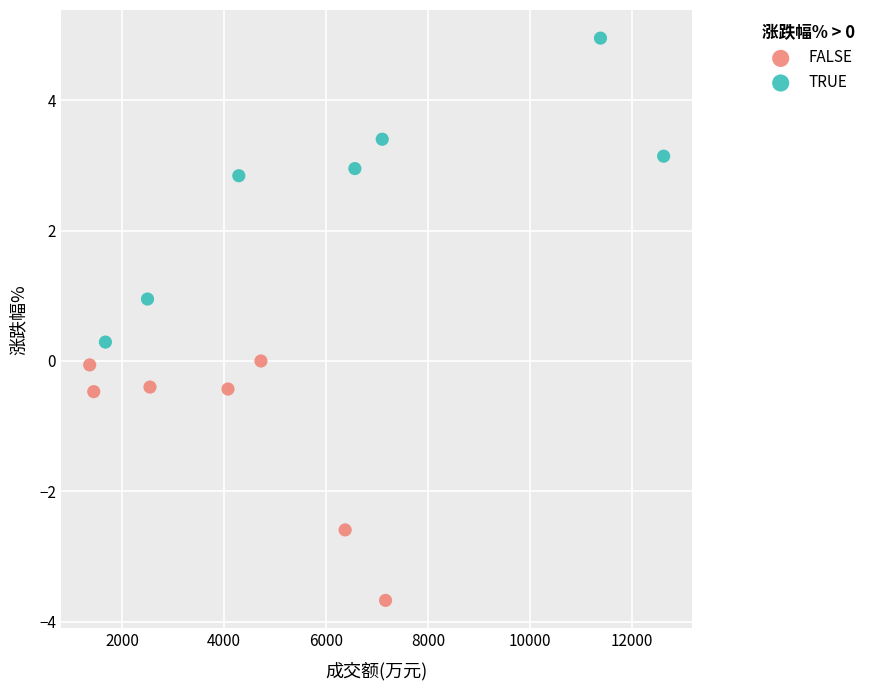

What are all the series names shown in the legend?

FALSE, TRUE